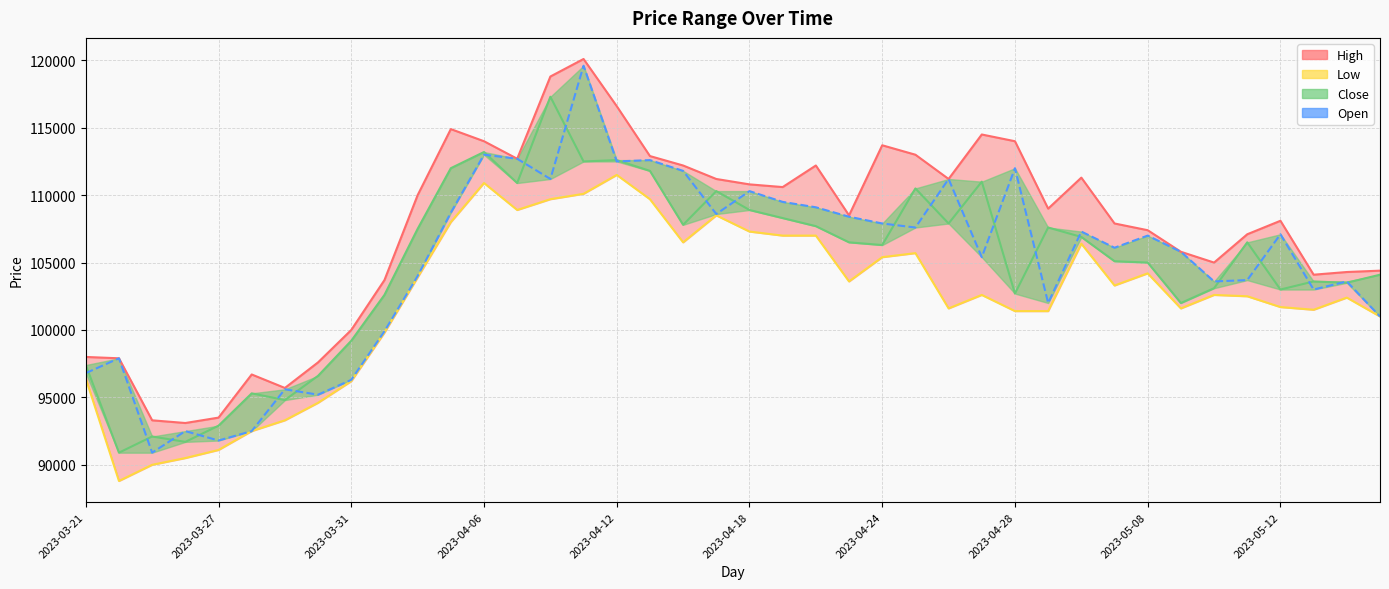

True or false: the data shows 105800 at 33.

True